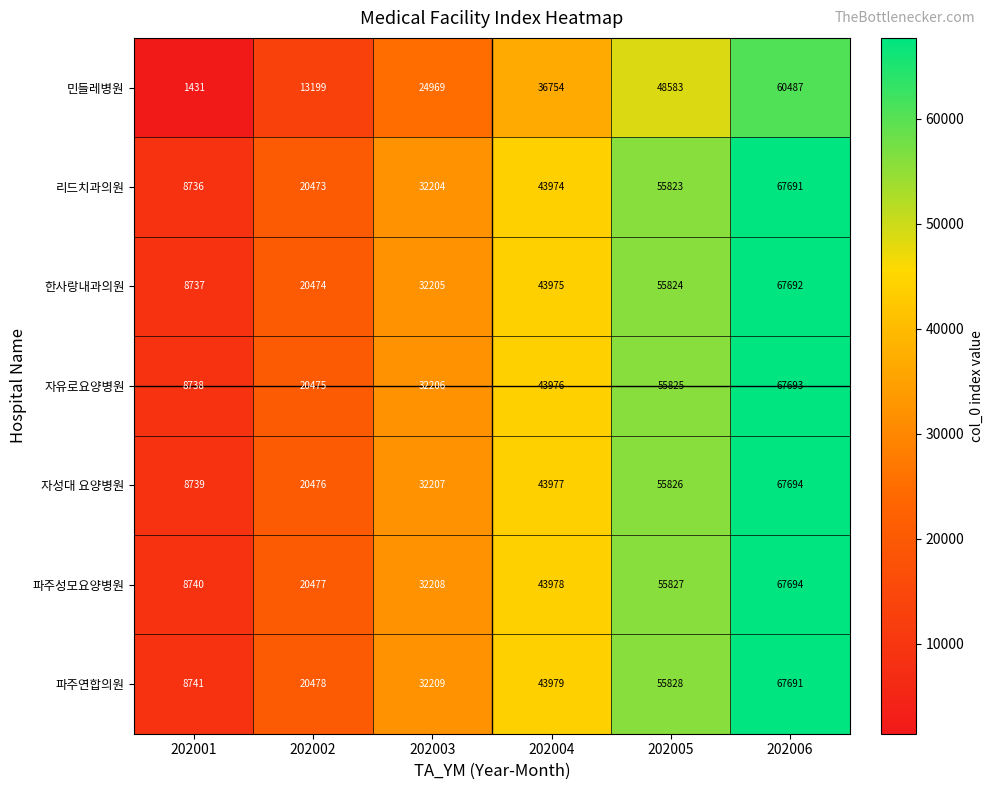

What is the total value across all series at 202005?

383536